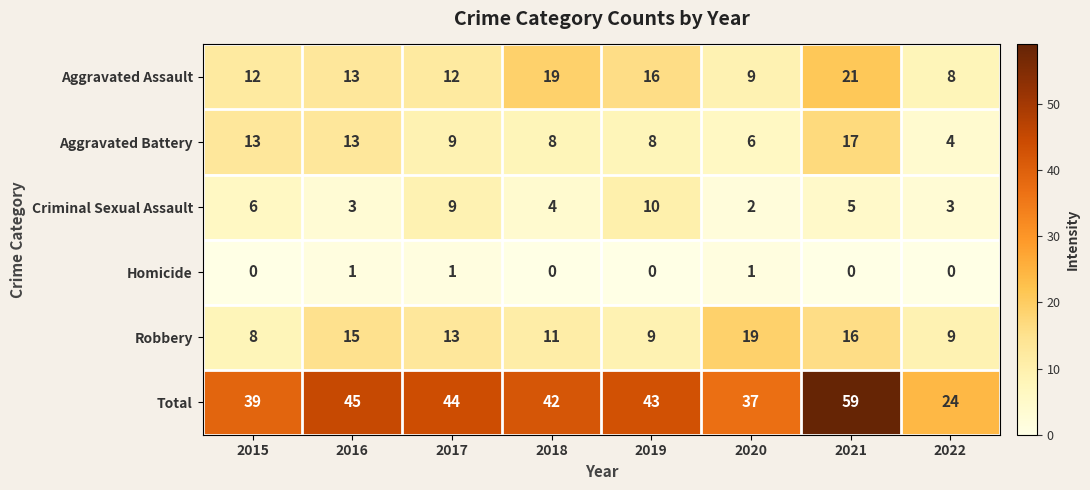

What is the difference between the second highest and minimum values in the Aggravated Battery series?

9